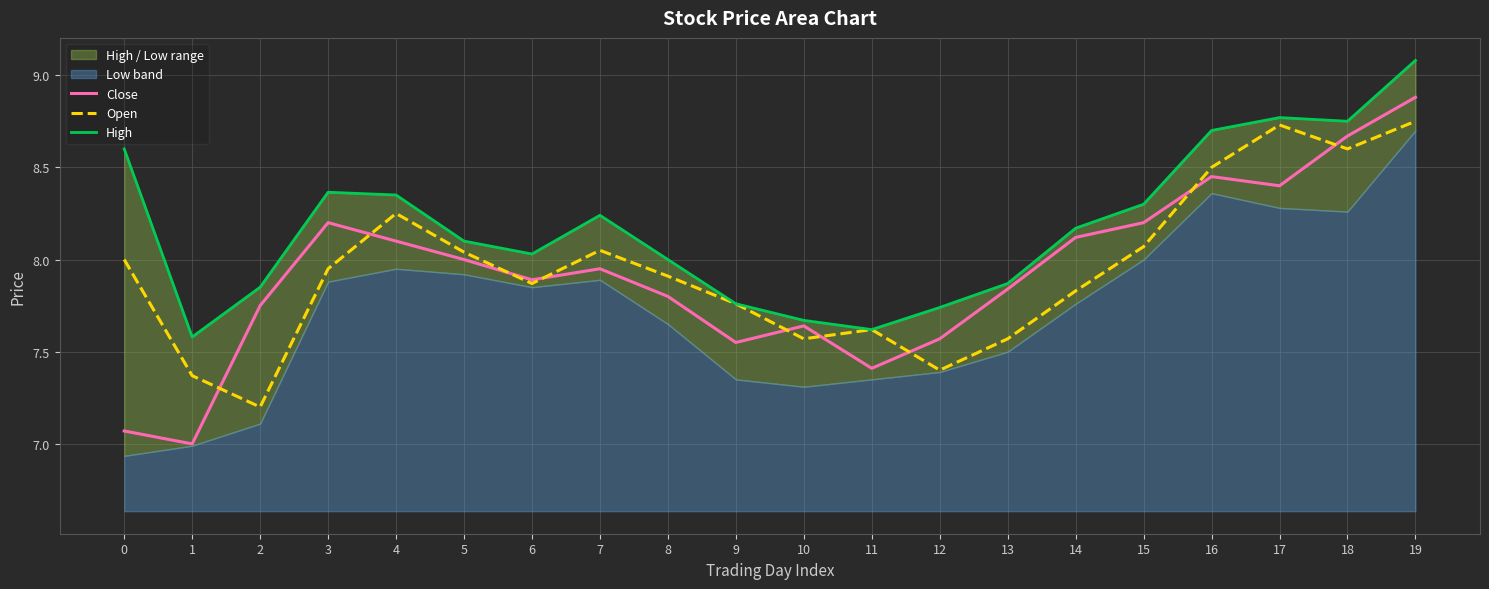

The value of Close at 4 is 13.3. True or false?

False